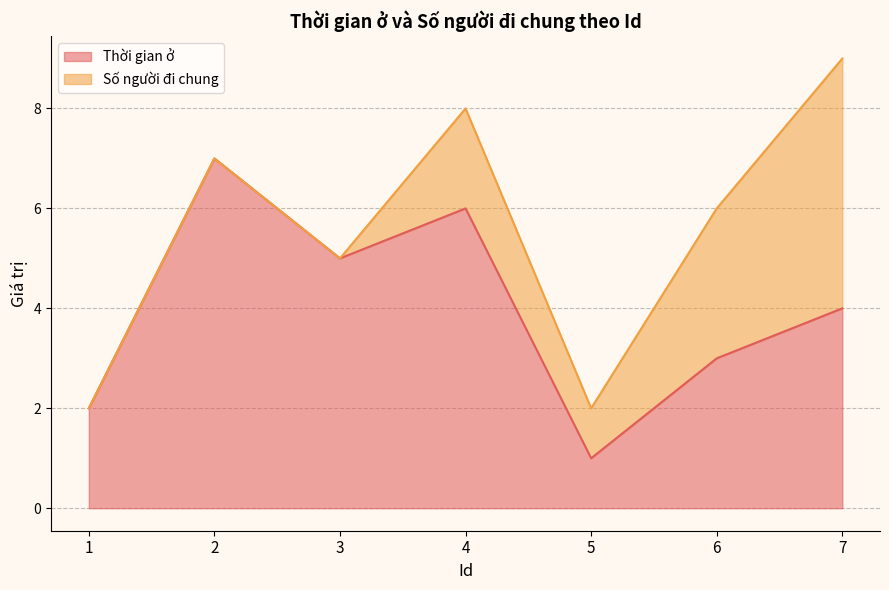

True or false: the data has more than 2 interior local peaks.

False